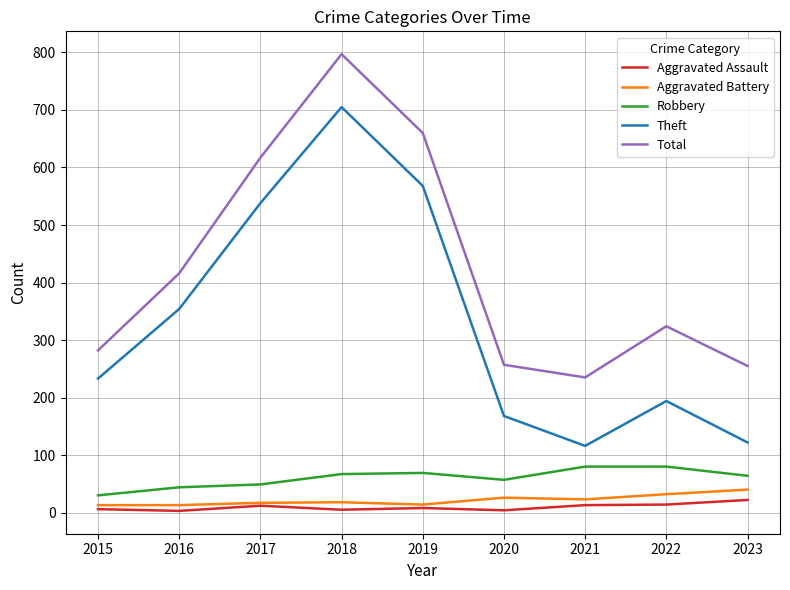

What are all the series names shown in the legend?

Aggravated Assault, Aggravated Battery, Robbery, Theft, Total